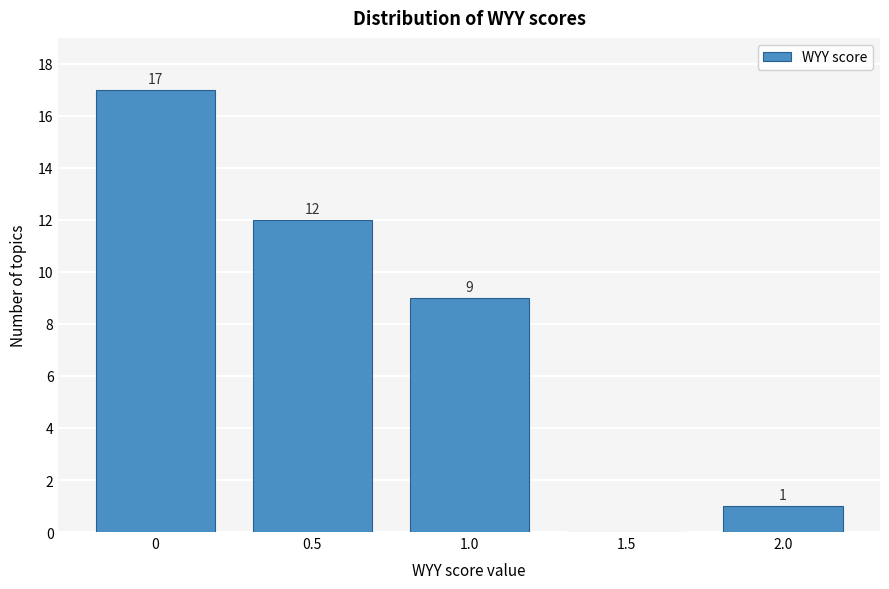

Over which range of the x-axis is the bar tallest?

-0.25 to 0.25